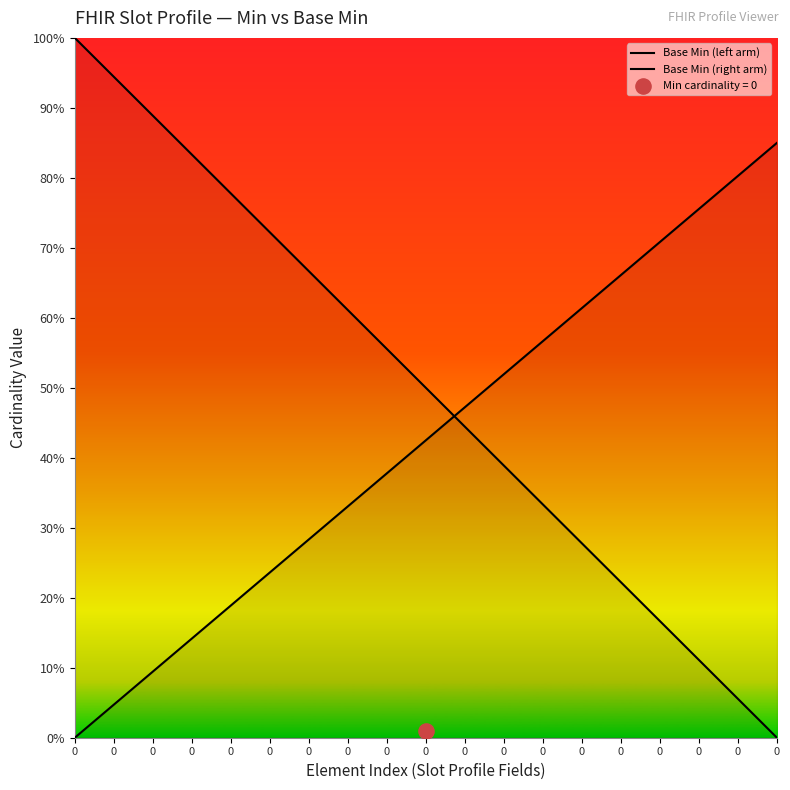

Which series has the largest Y range (max minus min)?

Base Min (left arm)